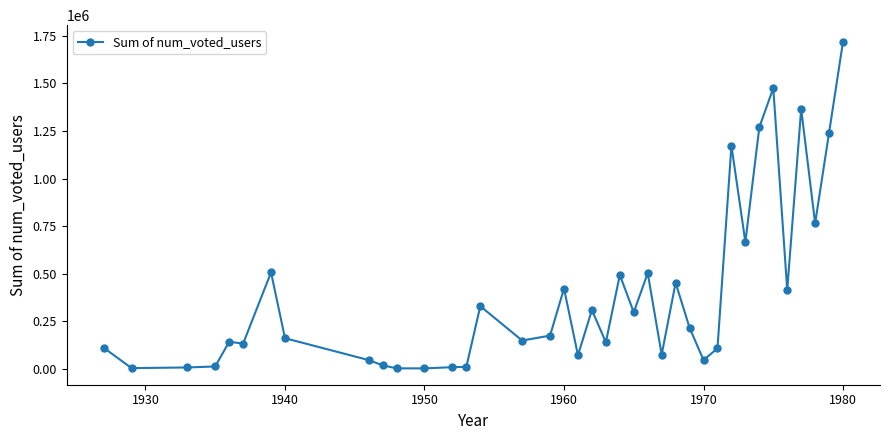

Does the chart display data point markers on the line(s)?

Yes